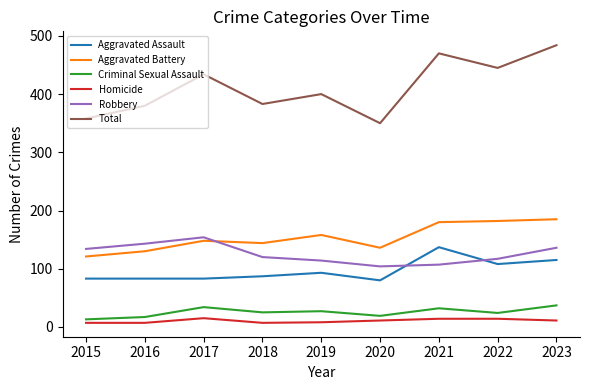

At which label does Total reach its peak?

2023